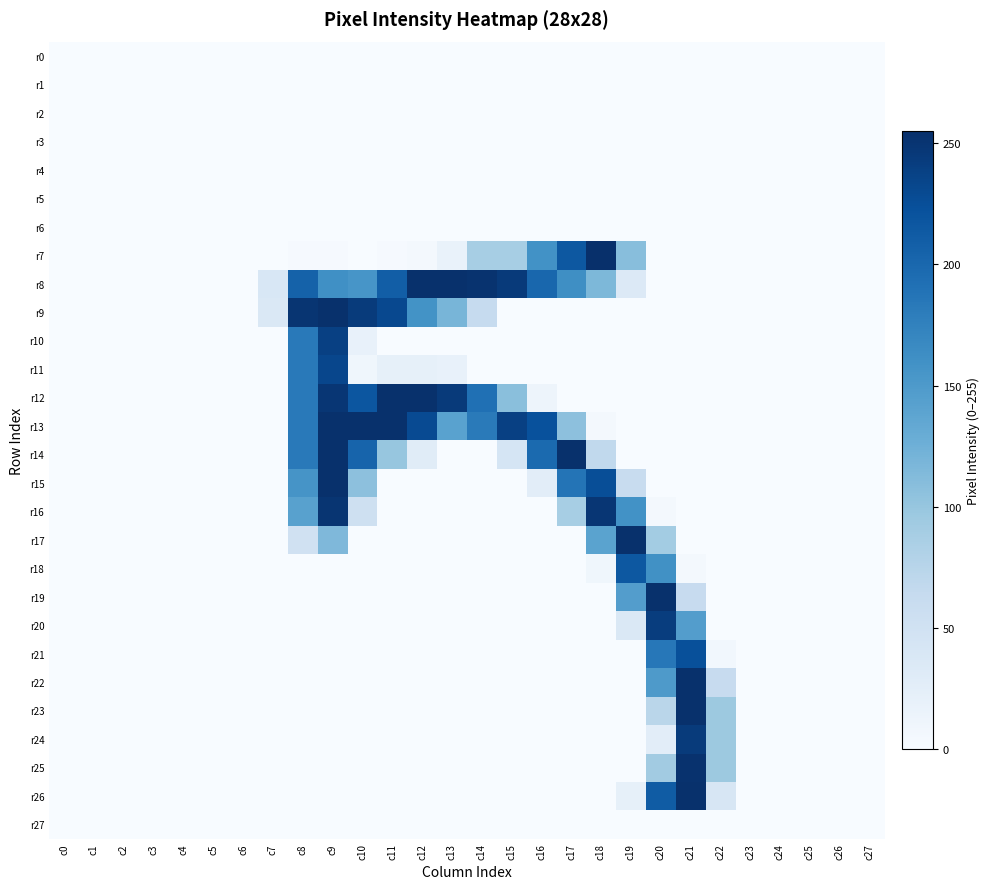

What is the difference between the highest and lowest values at c12?

254